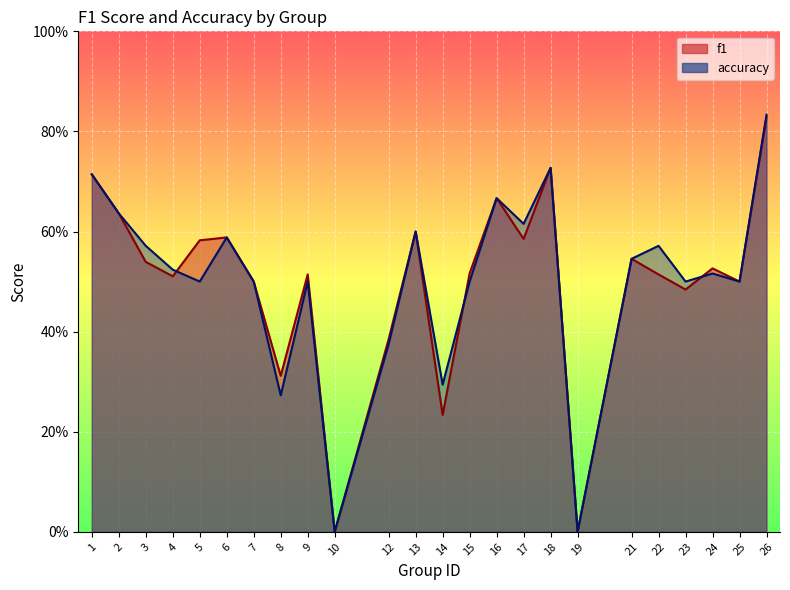

Read the f1 value at 15.

0.5